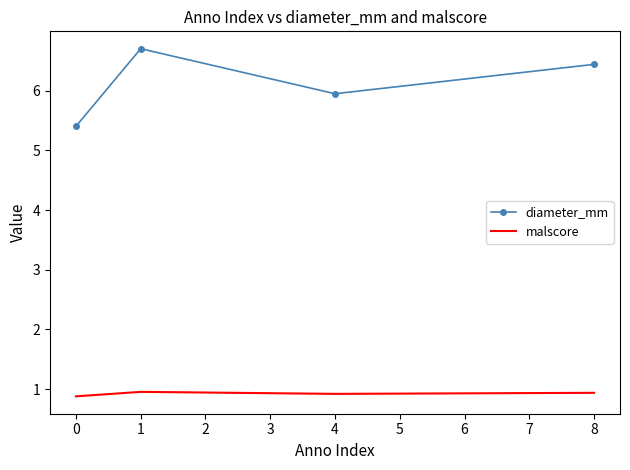

True or false: diameter_mm and malscore cross at least once.

False